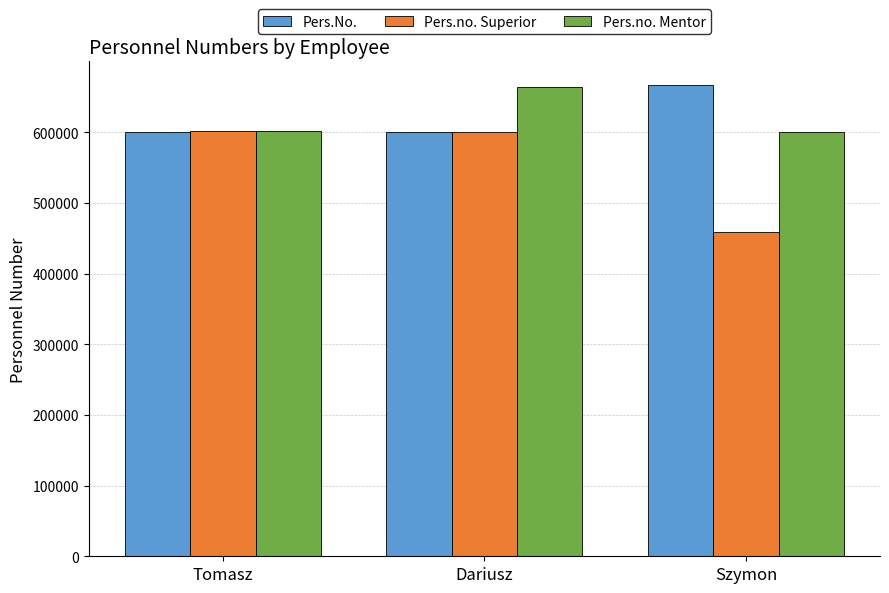

The value of Pers.no. Superior at Szymon is 665663. True or false?

False